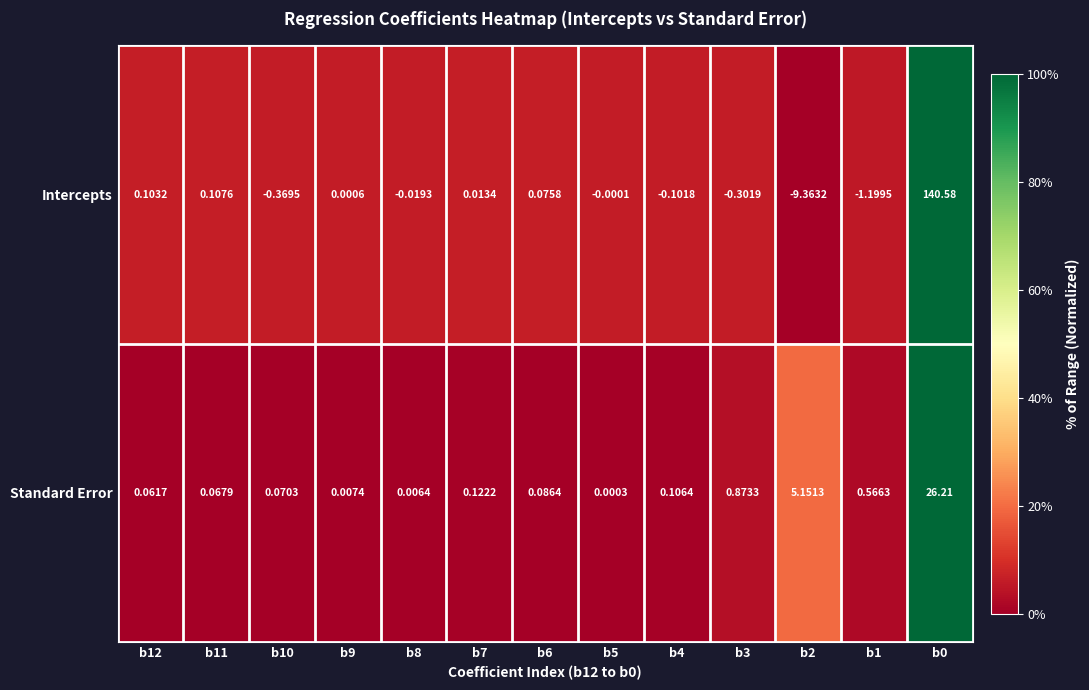

What is the total value across all series at b12?

0.2